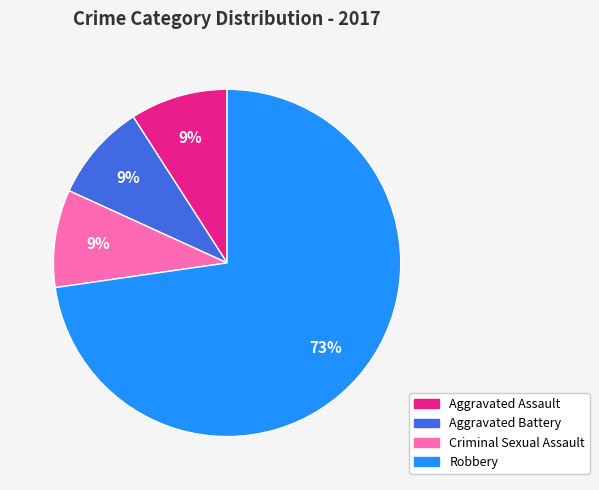

Is there any slice that represents more than half of the pie?

Yes